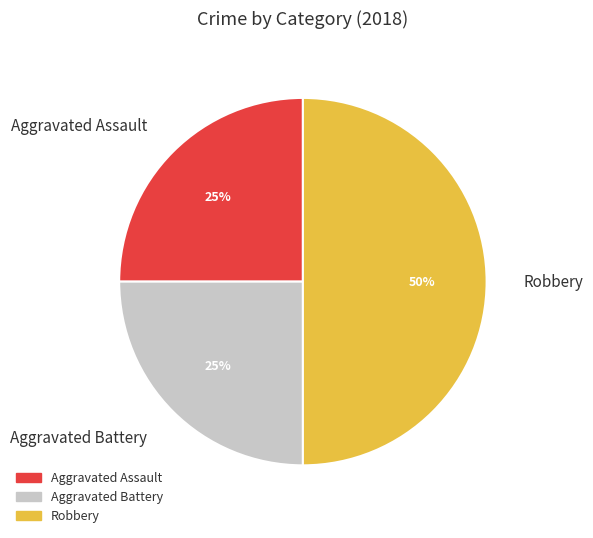

True or false: Aggravated Assault accounts for 11% of the total.

False